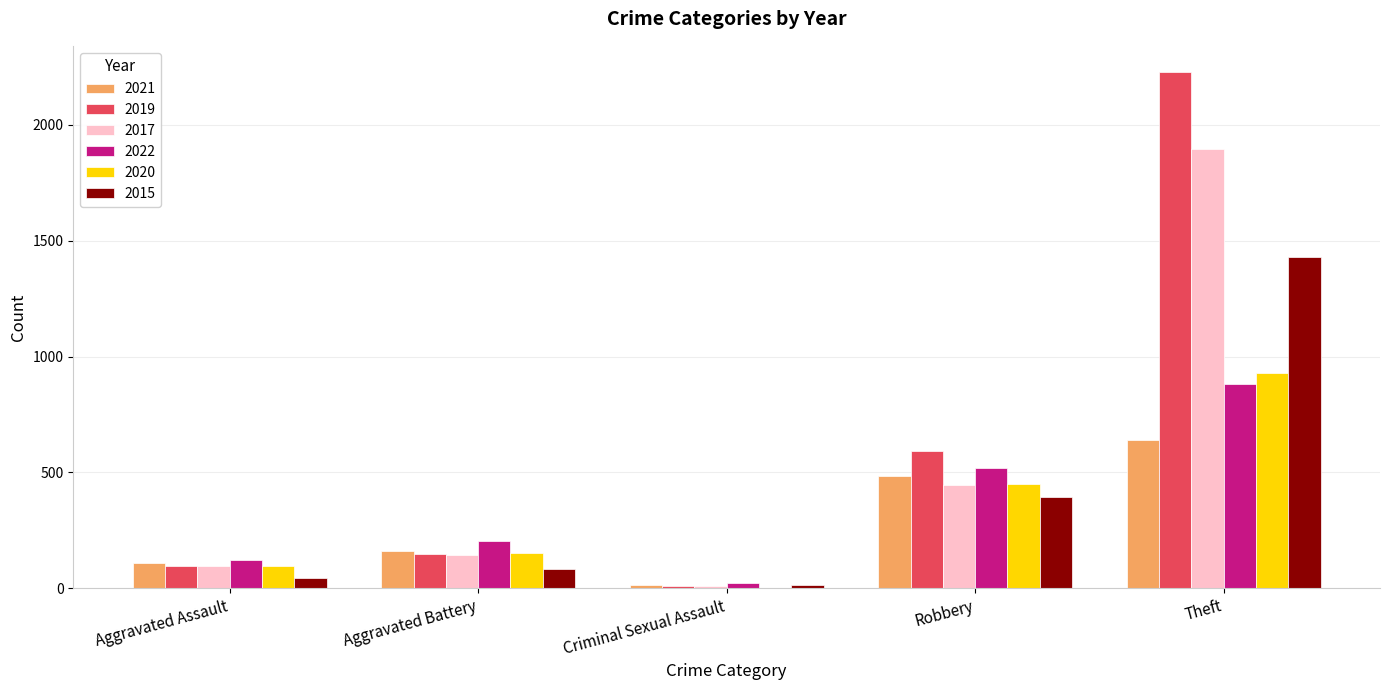

Where is 2019 nearest to the value 1119?

Robbery